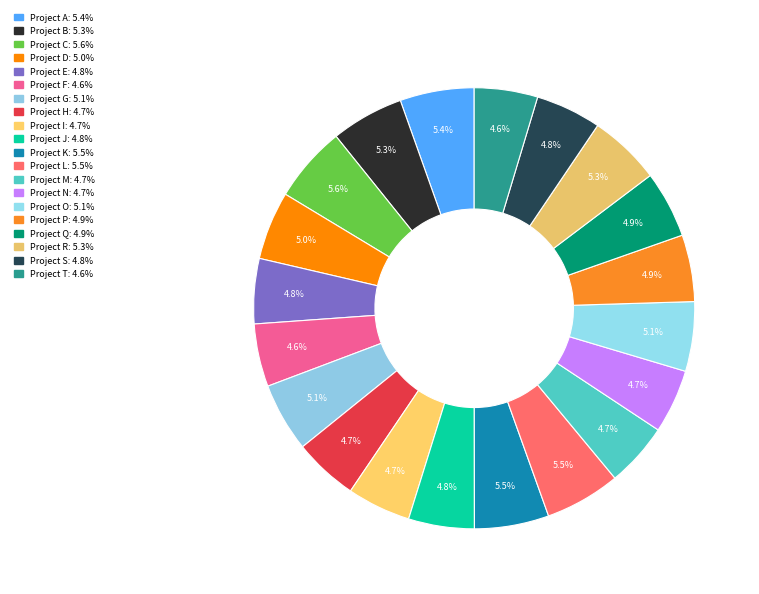

Count the number of slices in the pie.

20